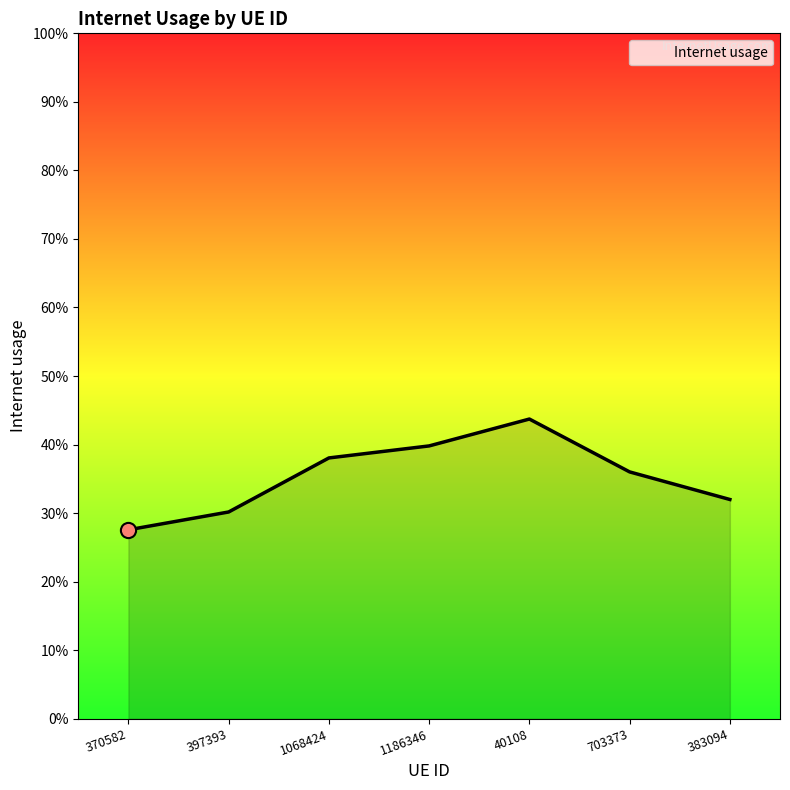

What is the change in value from 370582 to 703373?

+0.1